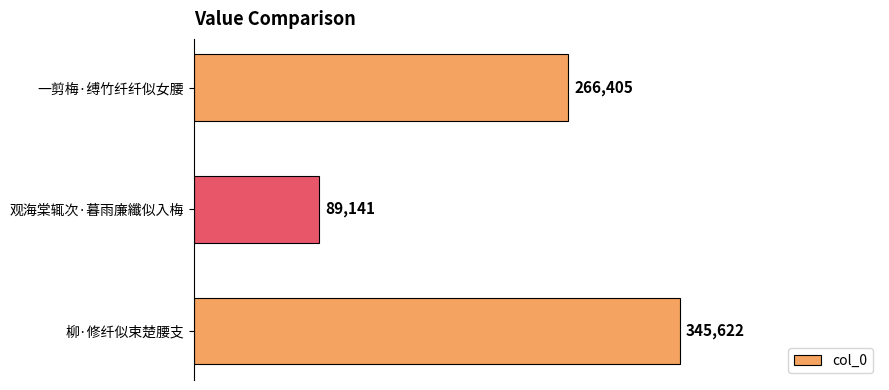

What is the smallest value displayed?

89141